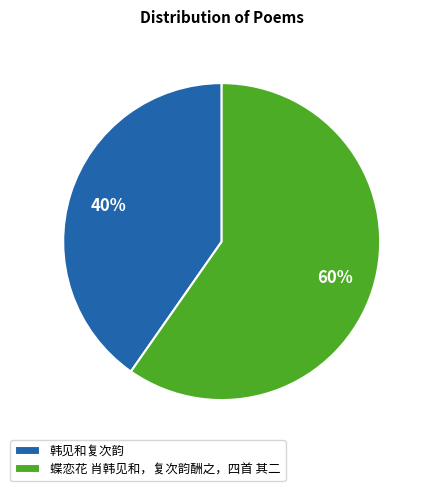

To the nearest percent, what is the average slice percentage?

50%